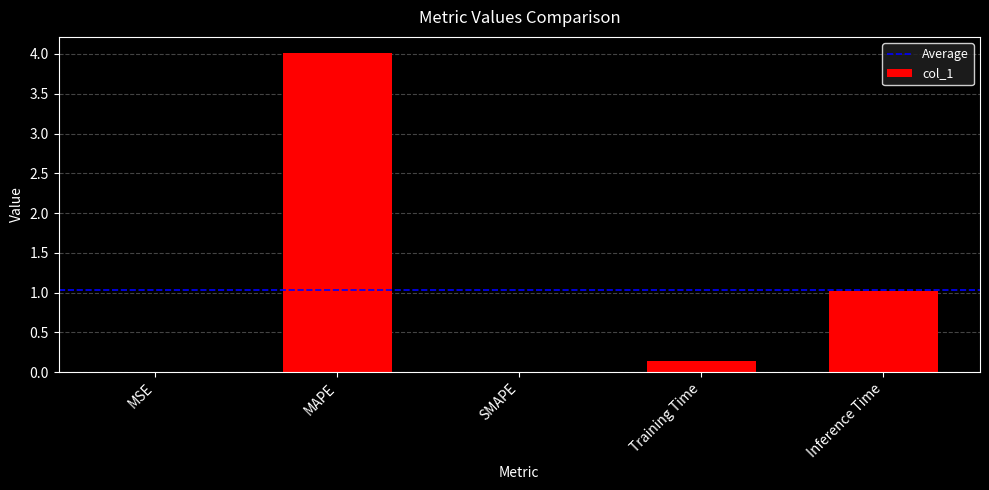

True or false: the data shows 0.0 at SMAPE.

True